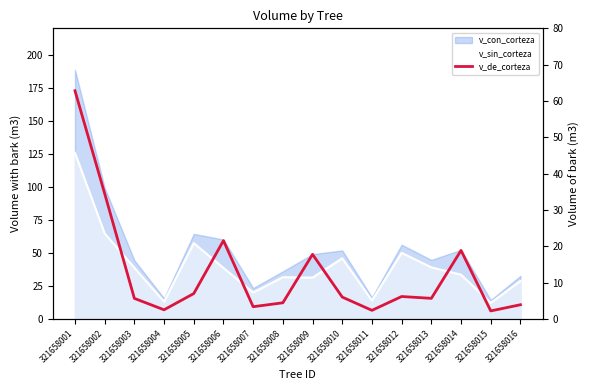

How many points are lower than both their immediate neighbors (excluding endpoints)?

5